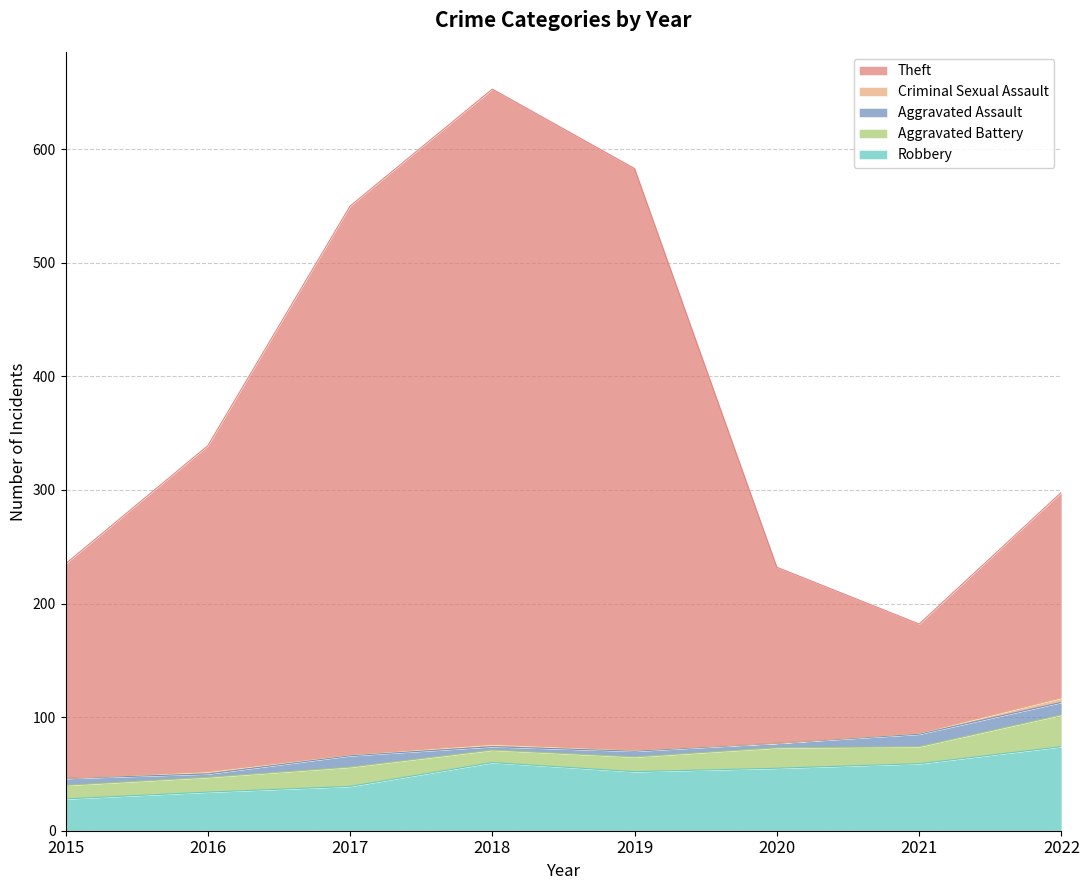

What is the sum of all Theft values?

2480